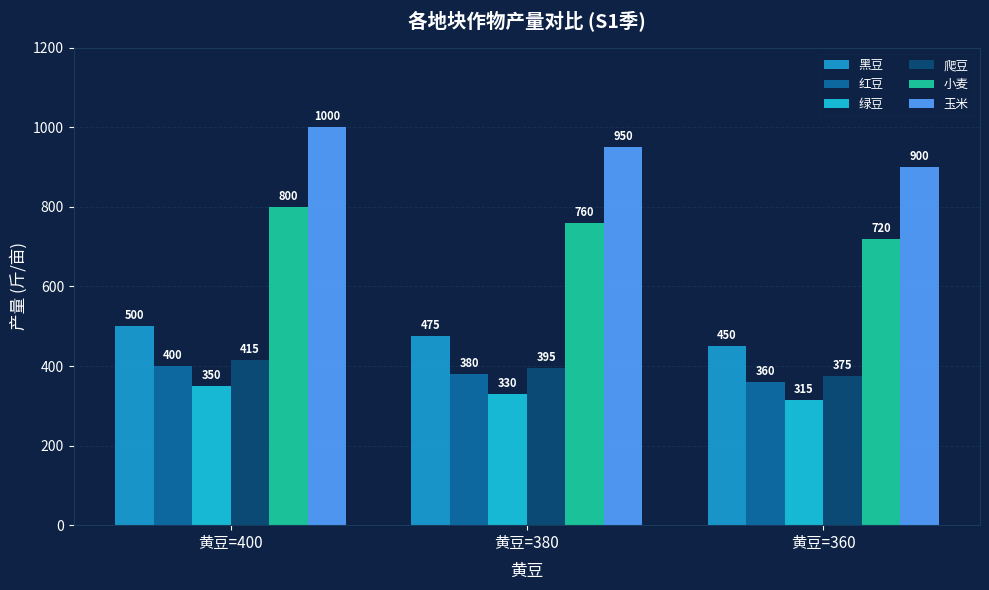

List the series in order of their peak value, lowest first.

绿豆, 红豆, 爬豆, 黑豆, 小麦, 玉米